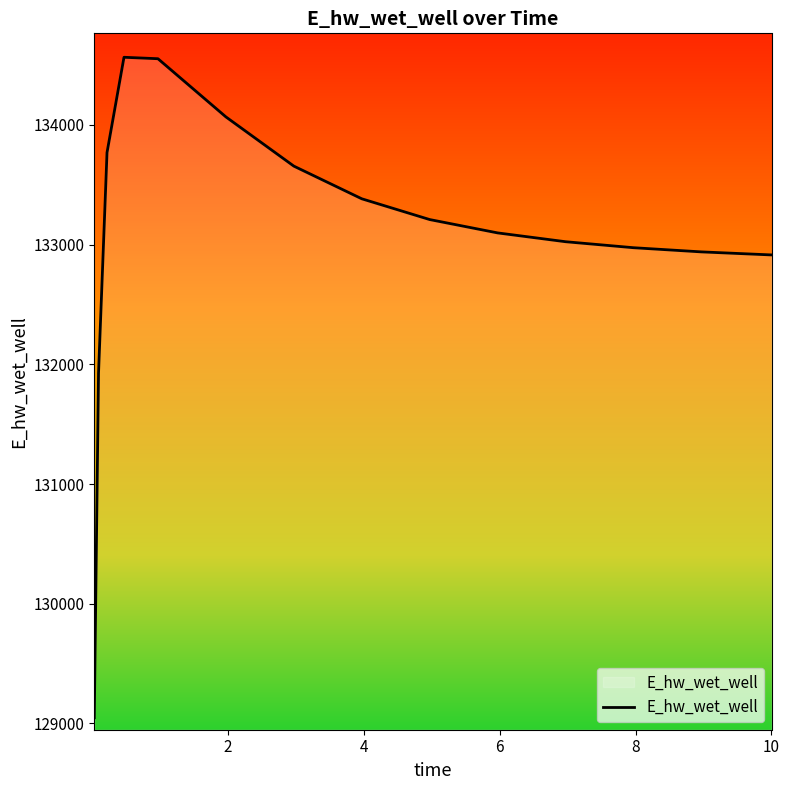

Does the chart display data point markers on the line(s)?

No